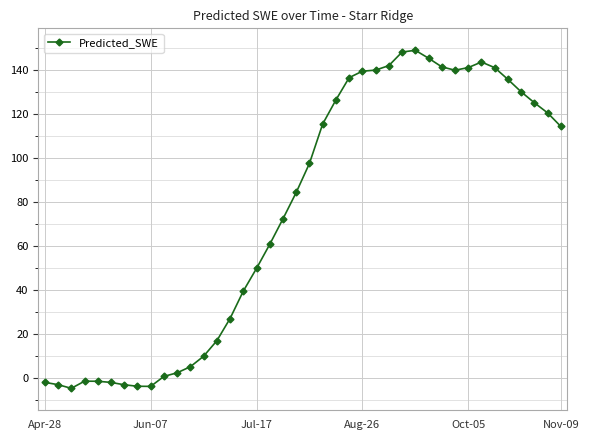

What is the difference between the maximum and minimum values?

154.0